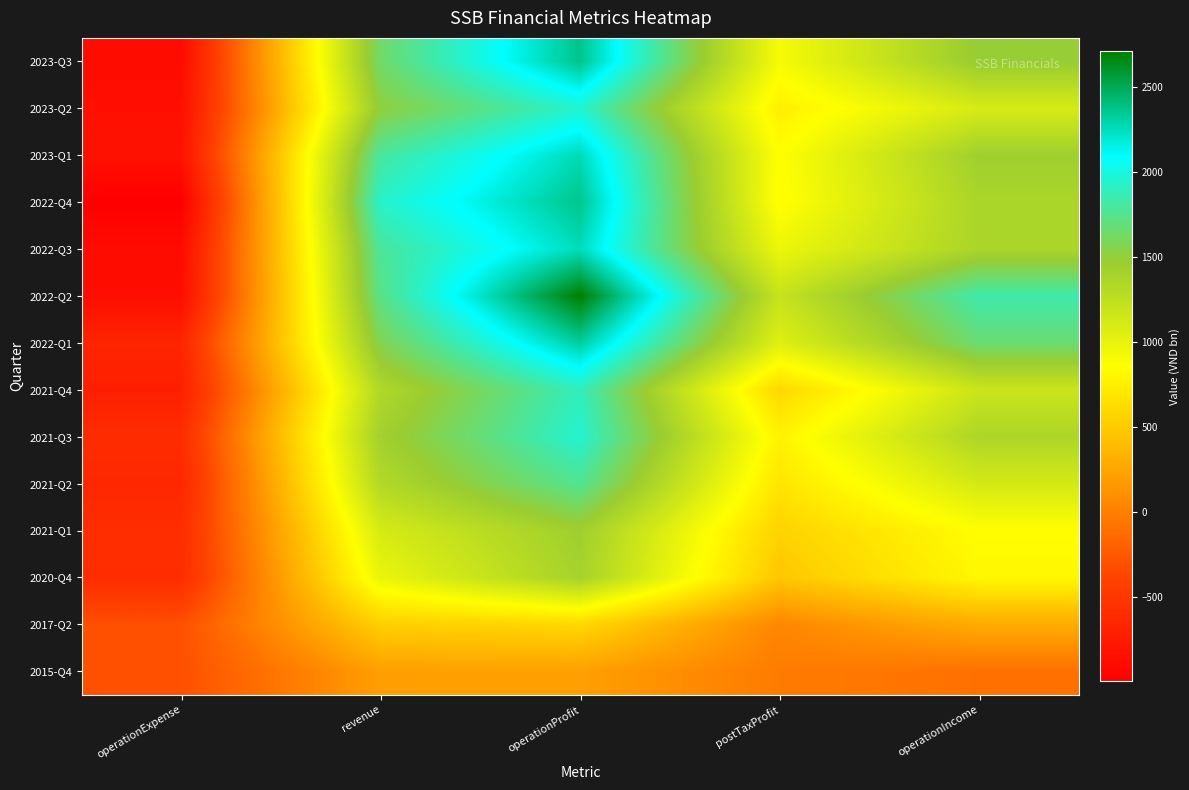

Which series has the largest total across all categories?

2022-Q2